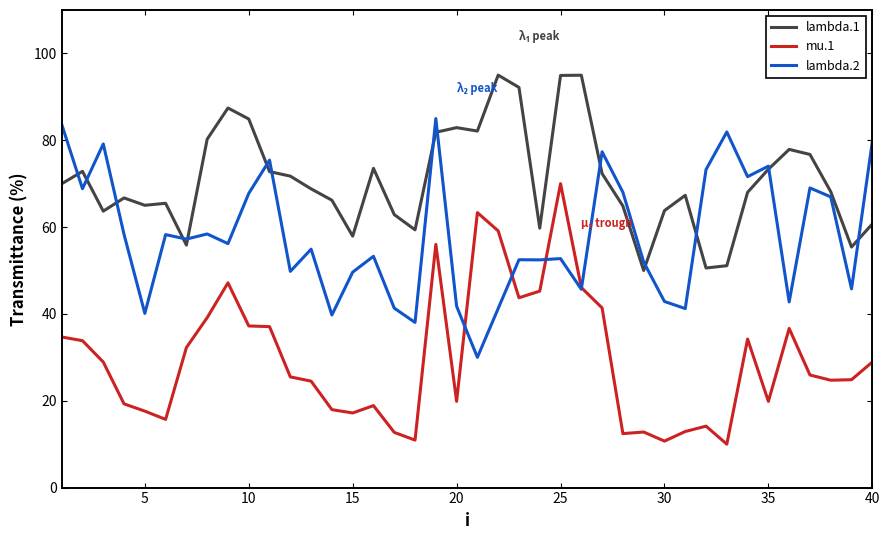

Which series has the widest spread of values?

mu.1